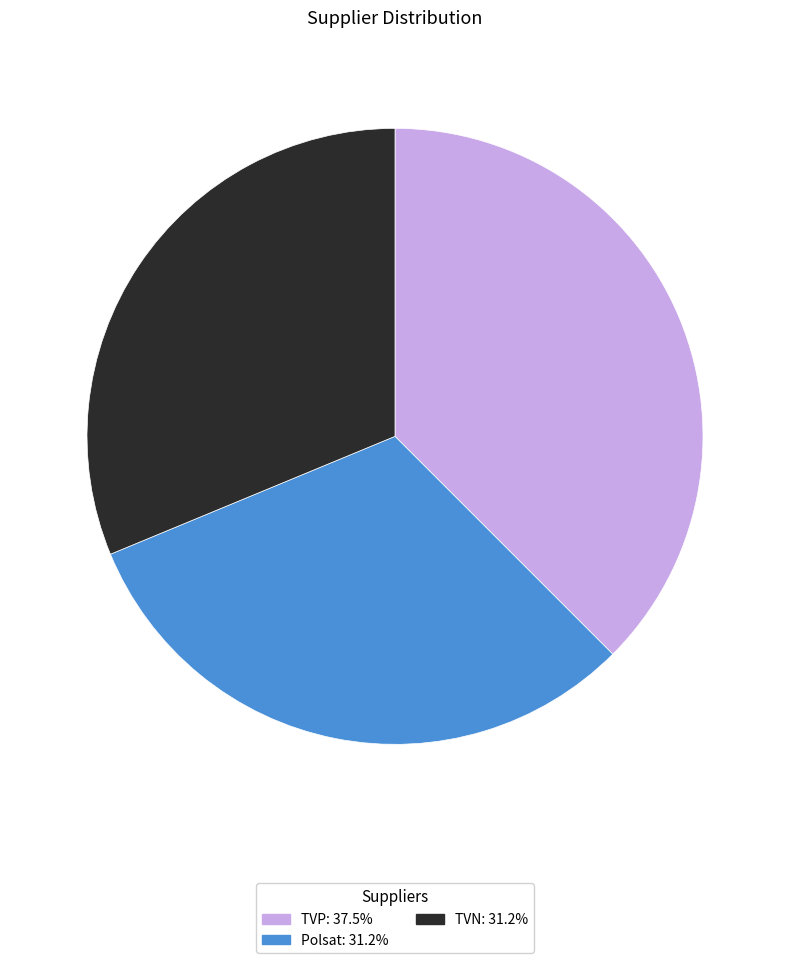

What is the ratio of the value at TVN to the value at TVP?

0.8